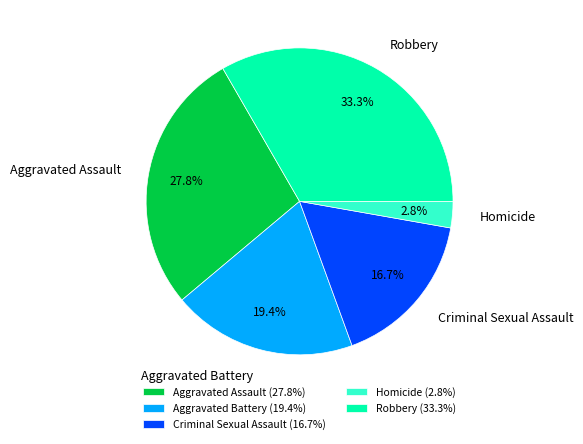

Between Aggravated Battery and Robbery, which is larger?

Robbery